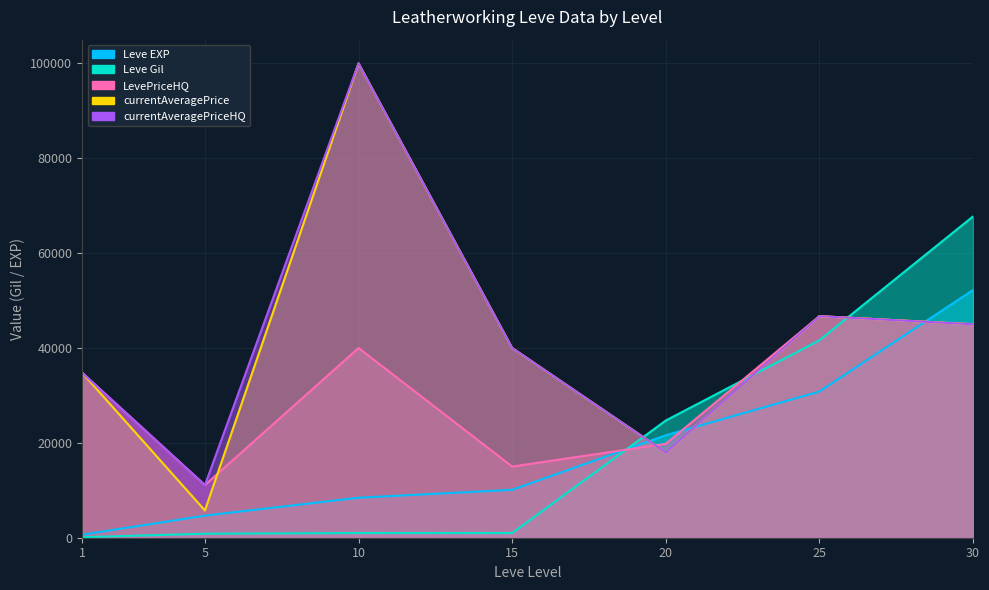

At which category is the sum across all series the highest?

30